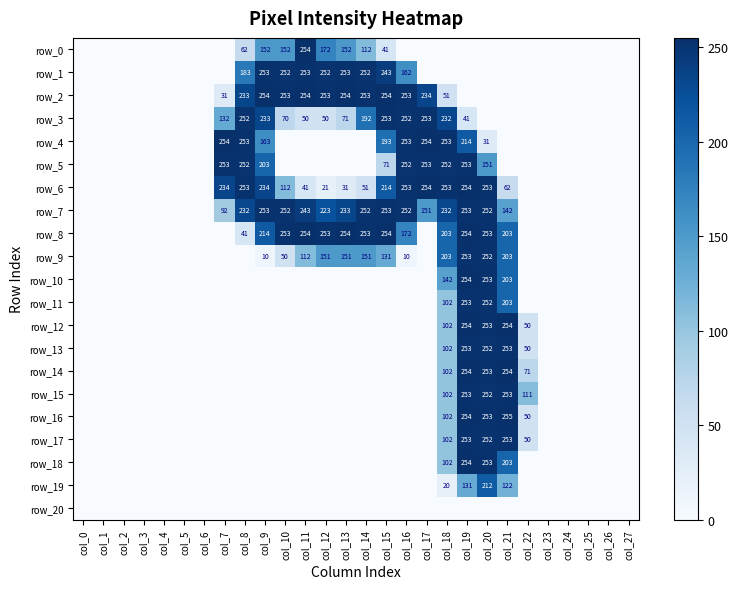

What is the difference between the row_9 values at col_20 and col_5?

252